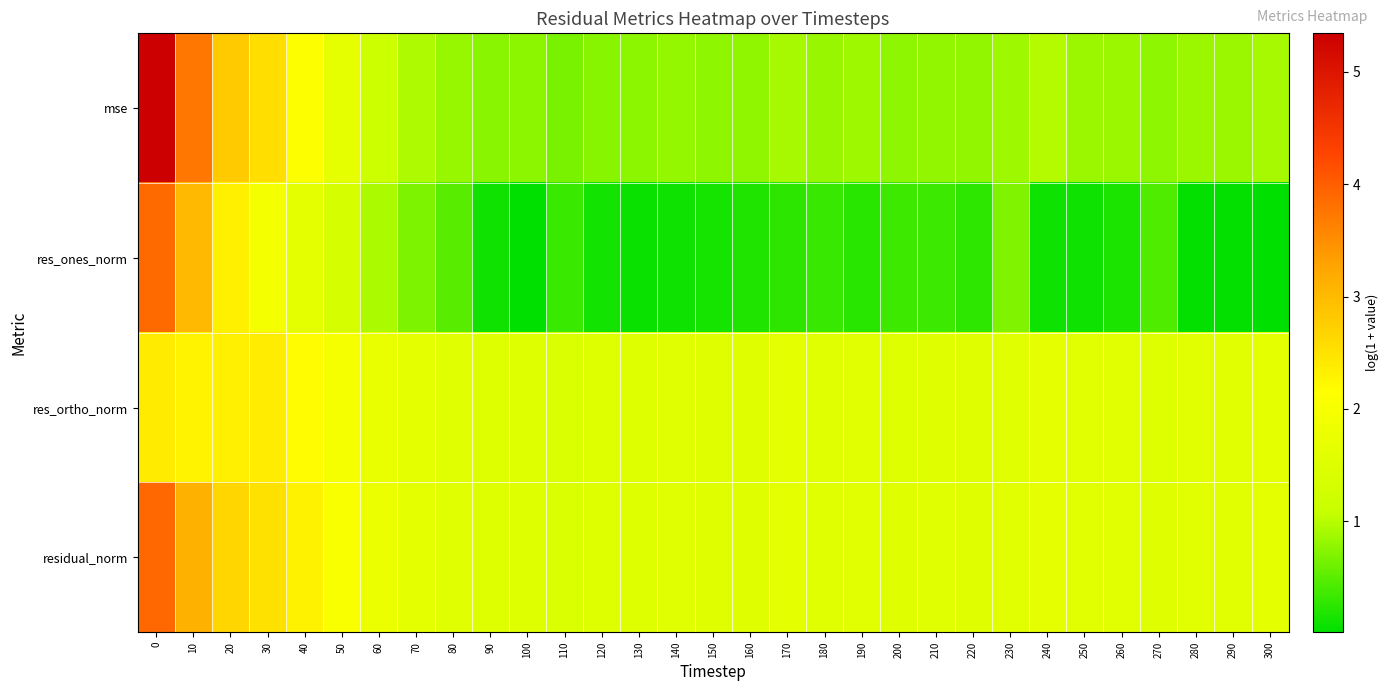

Which series has the largest range (max minus min)?

mse